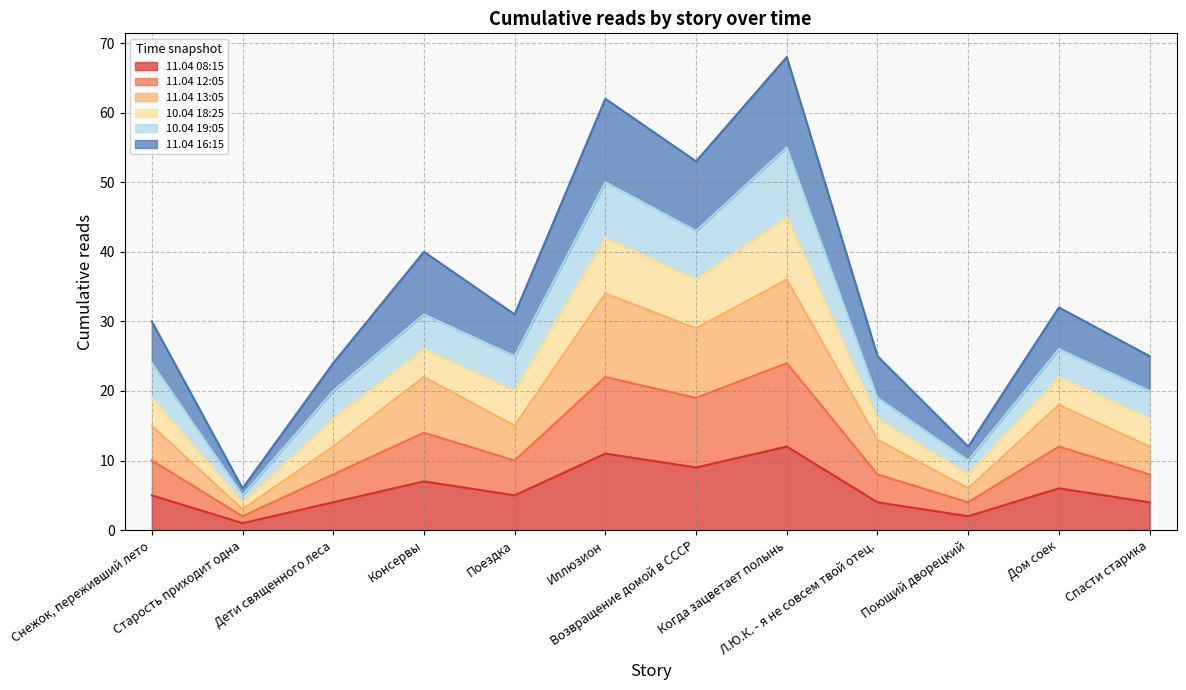

How many data points in 11.04 08:15 are less than 5?

5